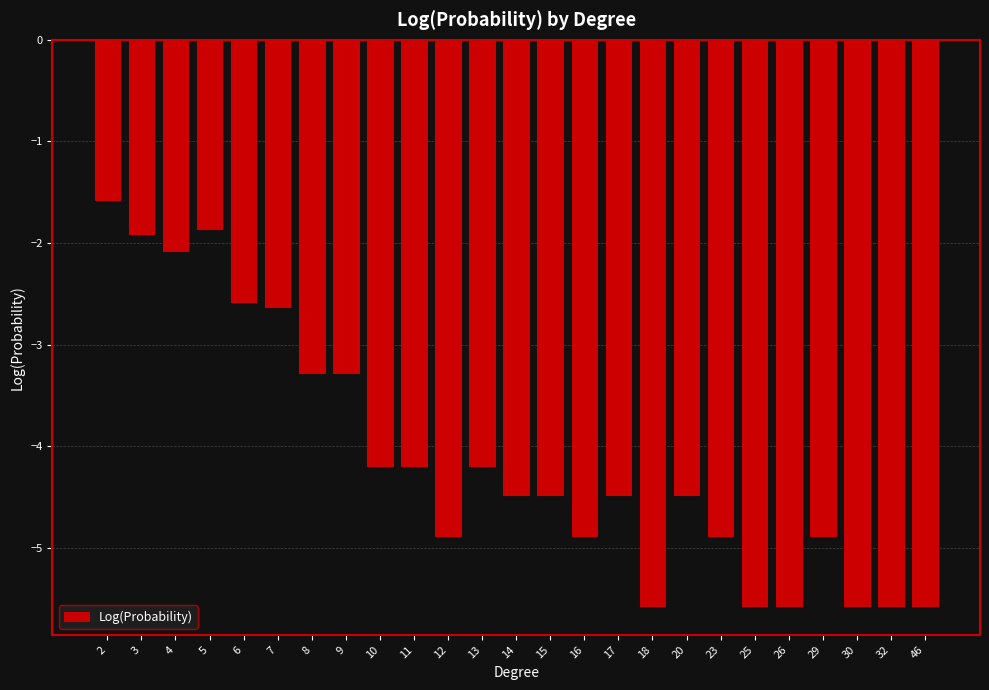

What is the value of the 4th bar from the left?

-1.9